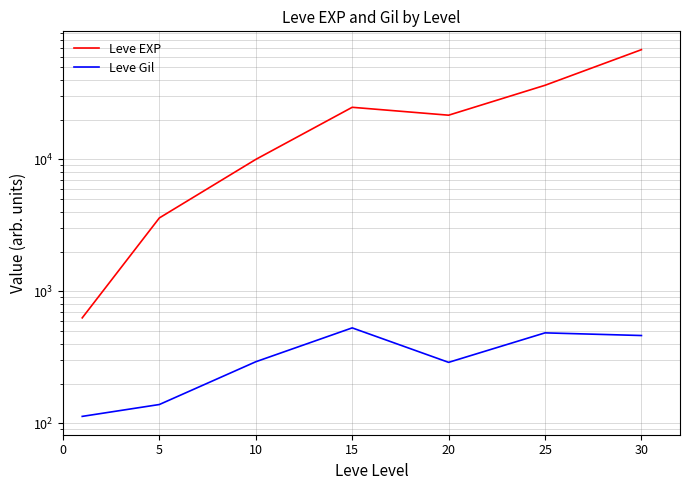

At which category is the sum across all series the highest?

30